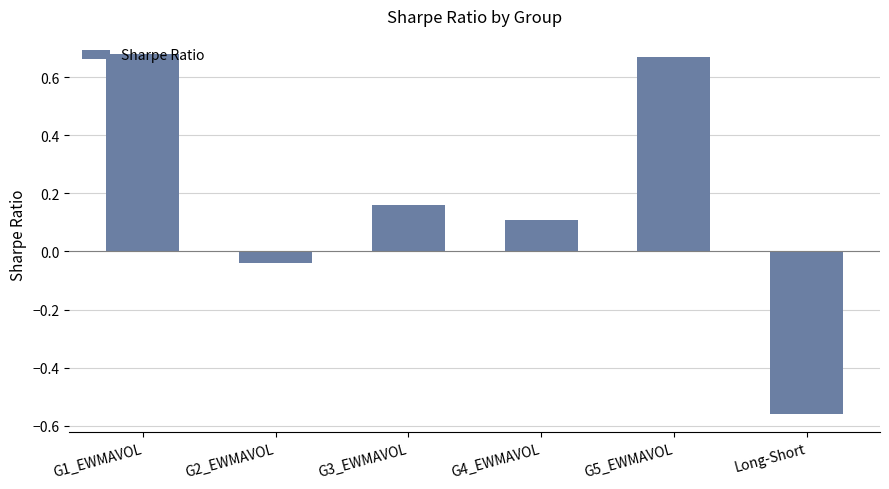

True or false: the data shows 0.1 at G4_EWMAVOL.

True